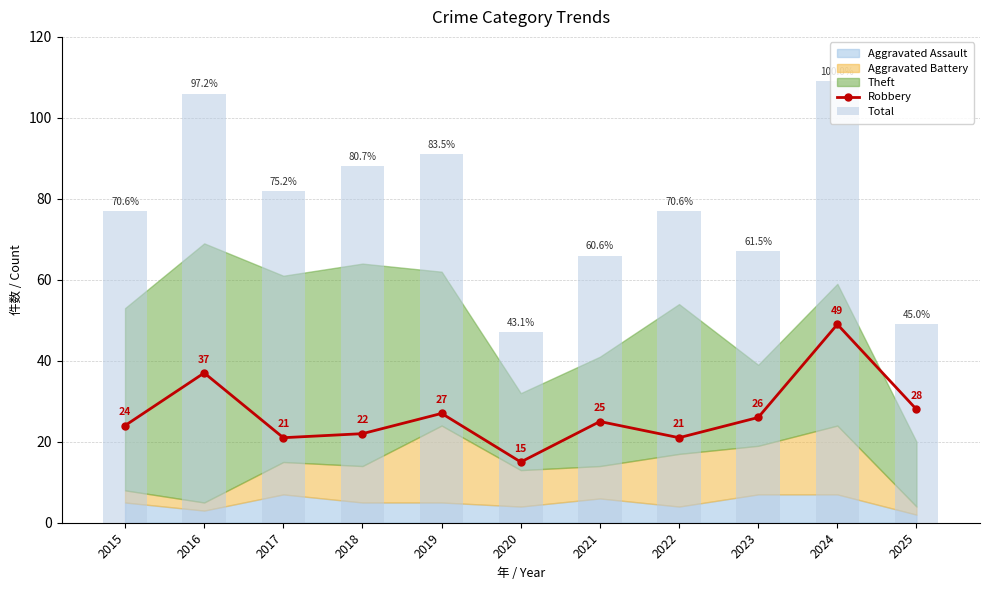

Are the bars grouped side by side (vs. stacked)?

Yes